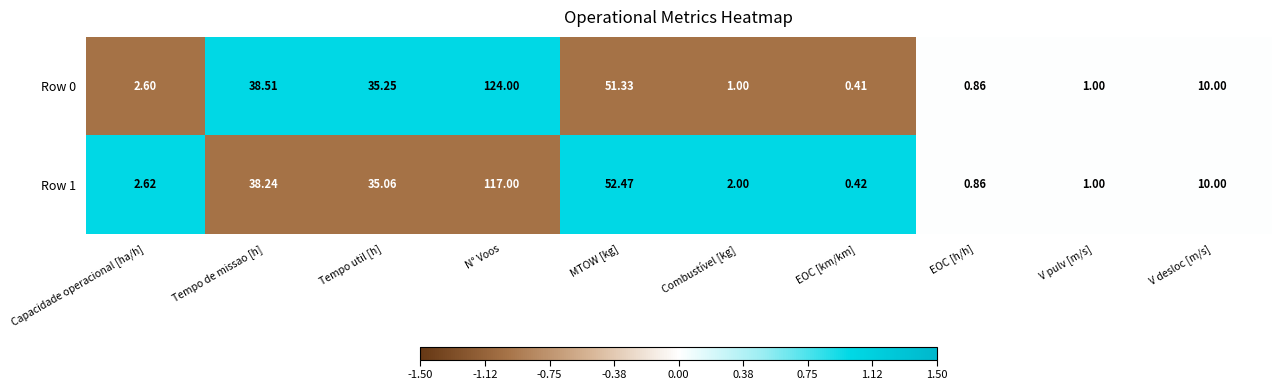

List the series in order of their peak value, highest first.

Row 0, Row 1